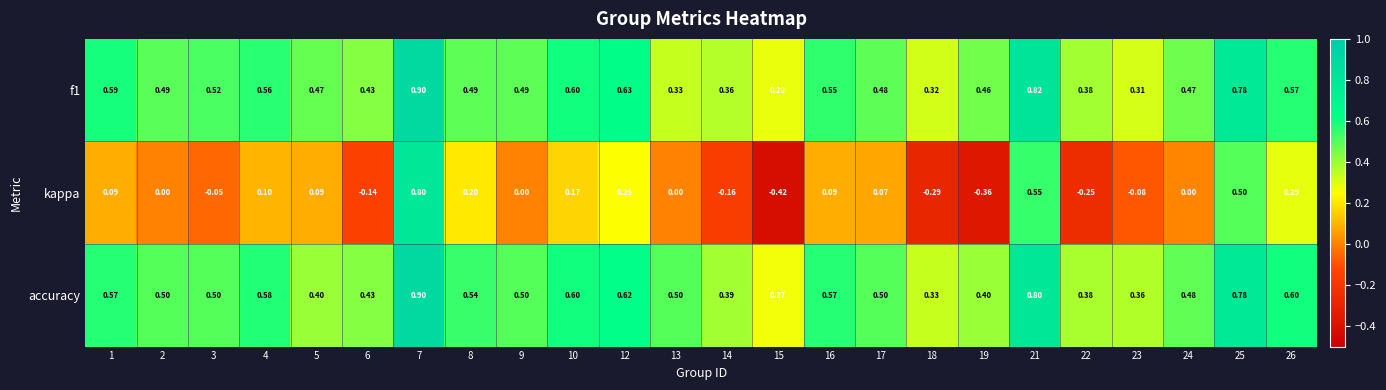

Is the value of kappa at 5 greater than the value of f1 at 12?

No